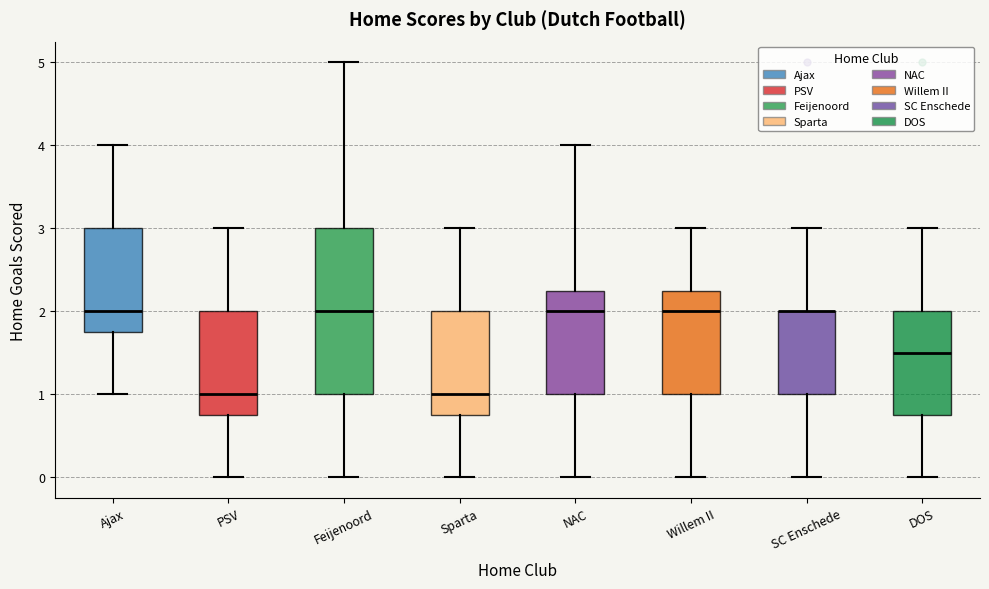

Comparing the boxes themselves (not the whiskers), which one is the tallest?

Feijenoord